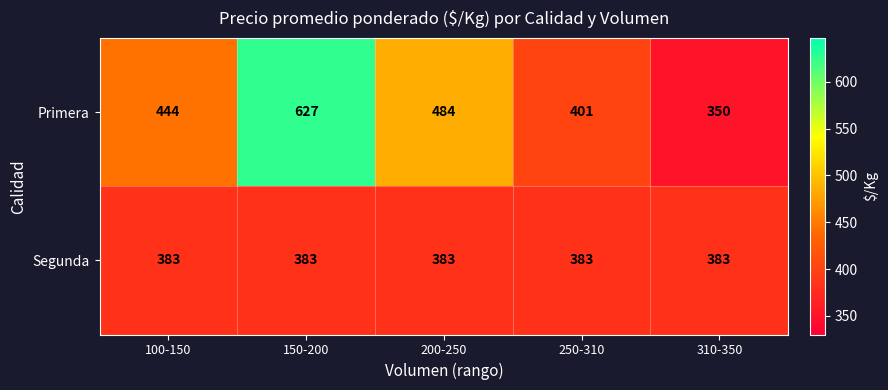

What is the maximum value shown in the chart?

627